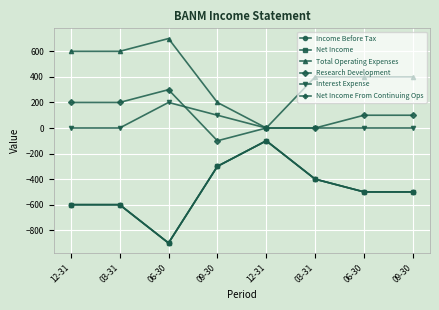

Reading right to left, extract all data points from this chart.

Income Before Tax: 09-30=-500	06-30=-500	03-31=-400	12-31=-100	09-30=-300	06-30=-900	03-31=-600	12-31=-600
Net Income: 09-30=-500	06-30=-500	03-31=-400	12-31=-100	09-30=-300	06-30=-900	03-31=-600	12-31=-600
Total Operating Expenses: 09-30=400	06-30=400	03-31=400	12-31=0	09-30=200	06-30=700	03-31=600	12-31=600
Research Development: 09-30=100	06-30=100	03-31=0	12-31=0	09-30=-100	06-30=300	03-31=200	12-31=200
Interest Expense: 09-30=0	06-30=0	03-31=0	12-31=0	09-30=100	06-30=200	03-31=0	12-31=0
Net Income From Continuing Ops: 09-30=-500	06-30=-500	03-31=-400	12-31=-100	09-30=-300	06-30=-900	03-31=-600	12-31=-600